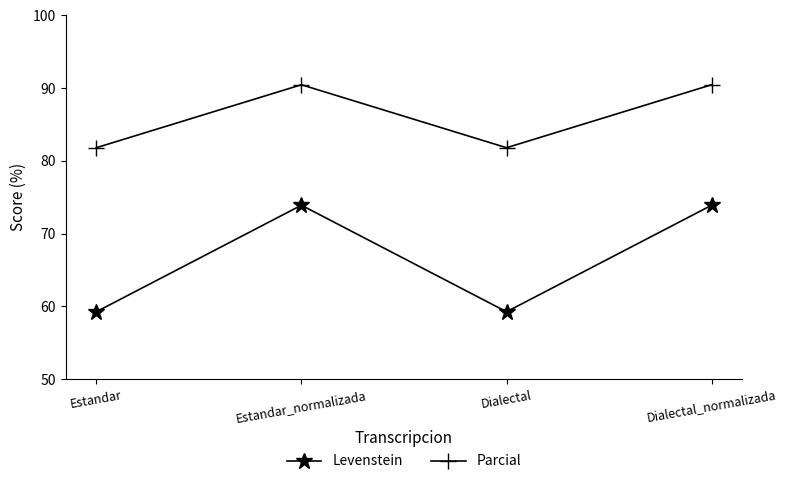

Does the chart have visible grid lines?

No